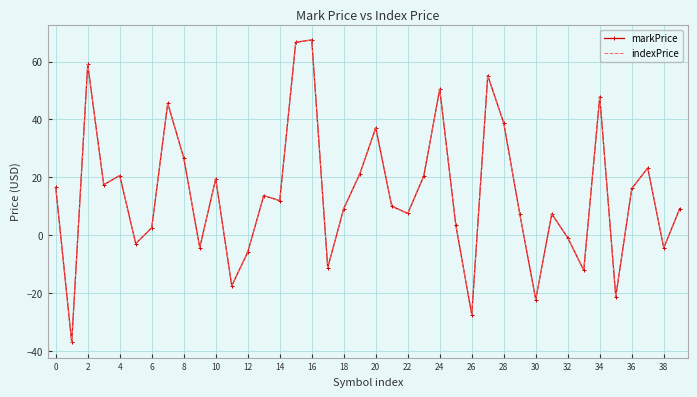

What are all the series names shown in the legend?

markPrice, indexPrice